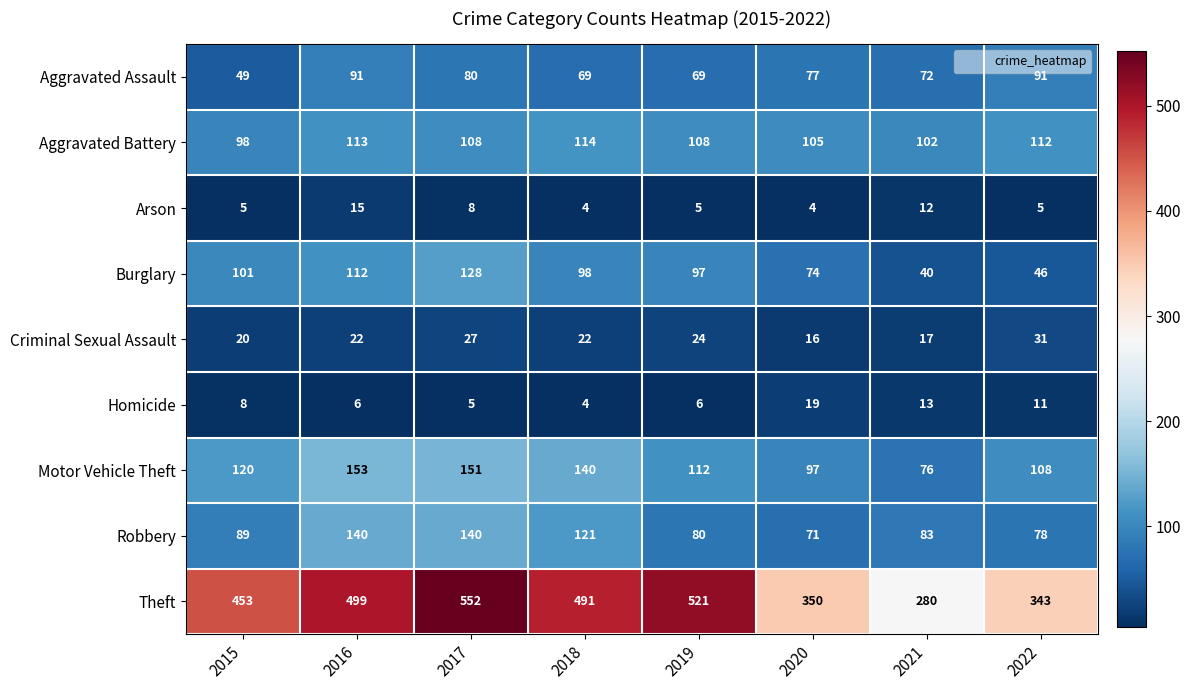

Rank the series by their maximum value, from lowest to highest.

Arson, Homicide, Criminal Sexual Assault, Aggravated Assault, Aggravated Battery, Burglary, Robbery, Motor Vehicle Theft, Theft